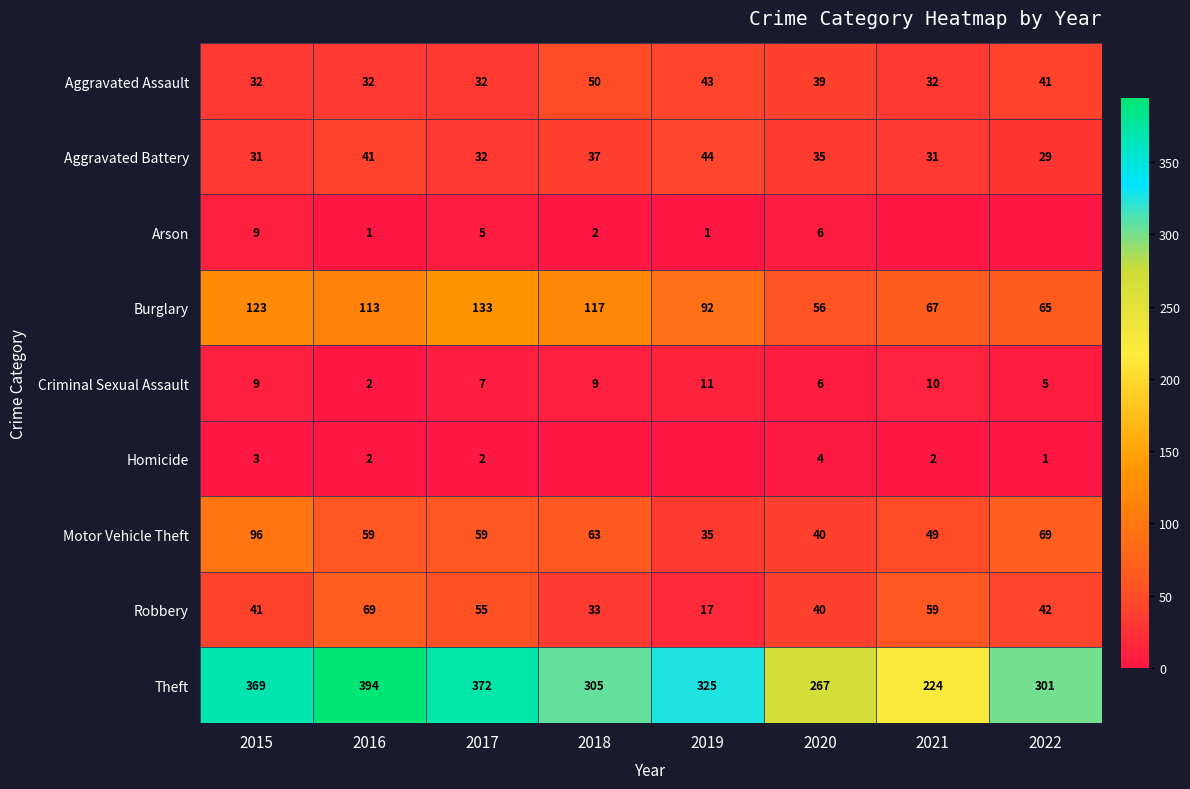

Is the value of Homicide at 2017 greater than the value of Motor Vehicle Theft at 2015?

No